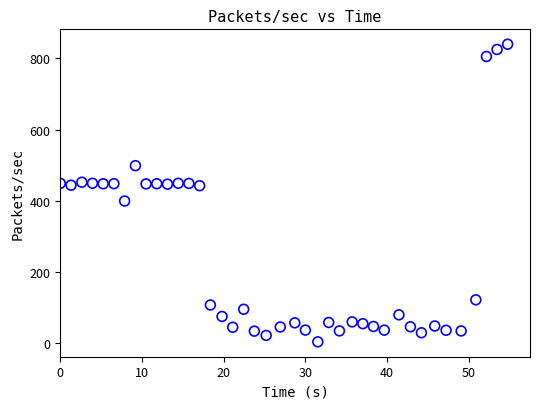

What is the range of X values (max minus min)?

54.8